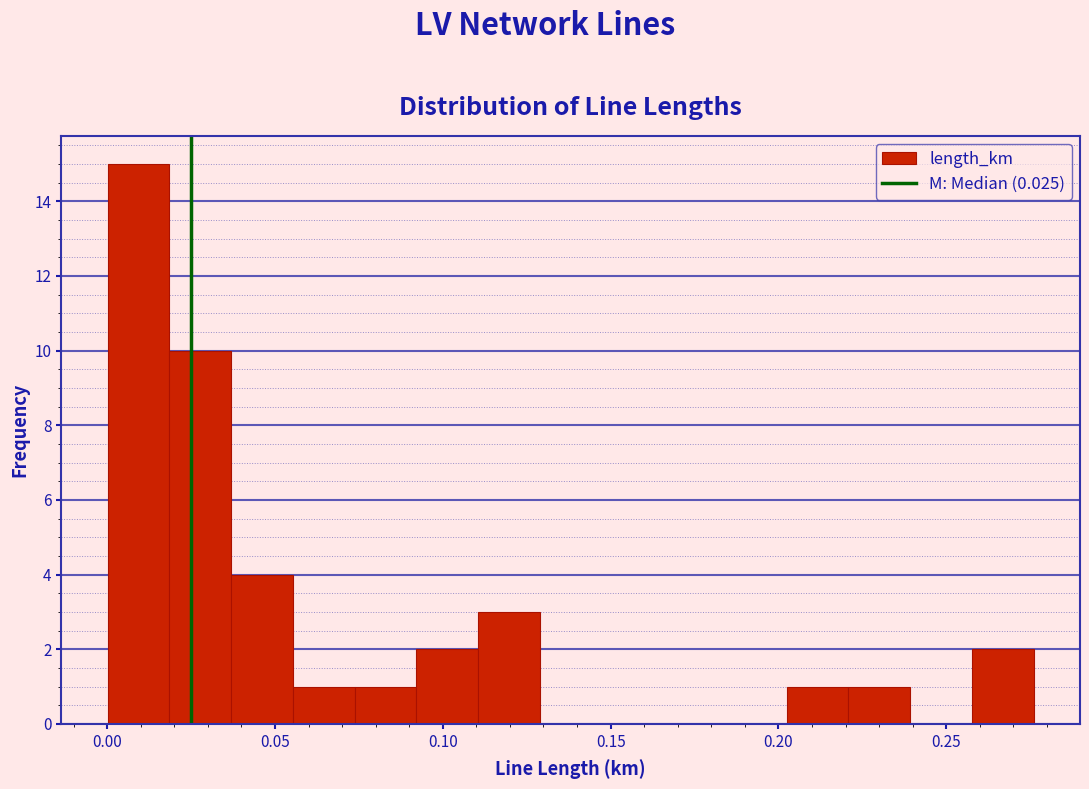

Read against the x-axis, roughly where is the centre of the tallest bar?

0.010